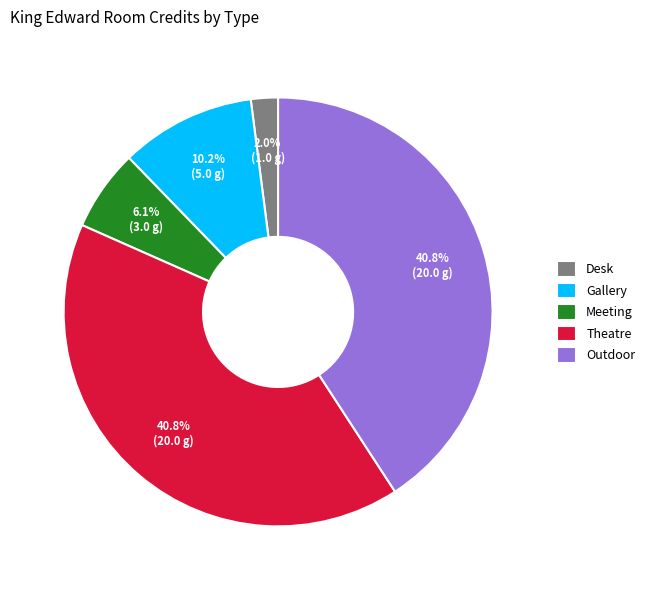

How many segments does this pie chart have?

5